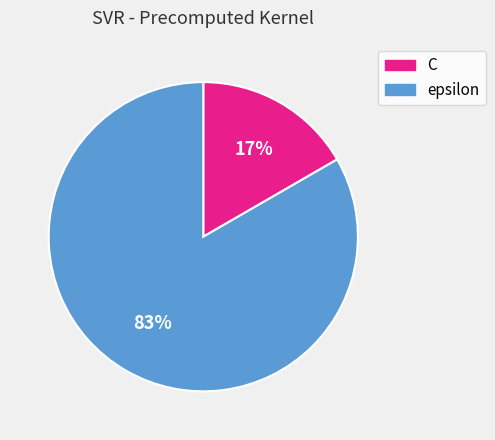

Count the number of slices in the pie.

2